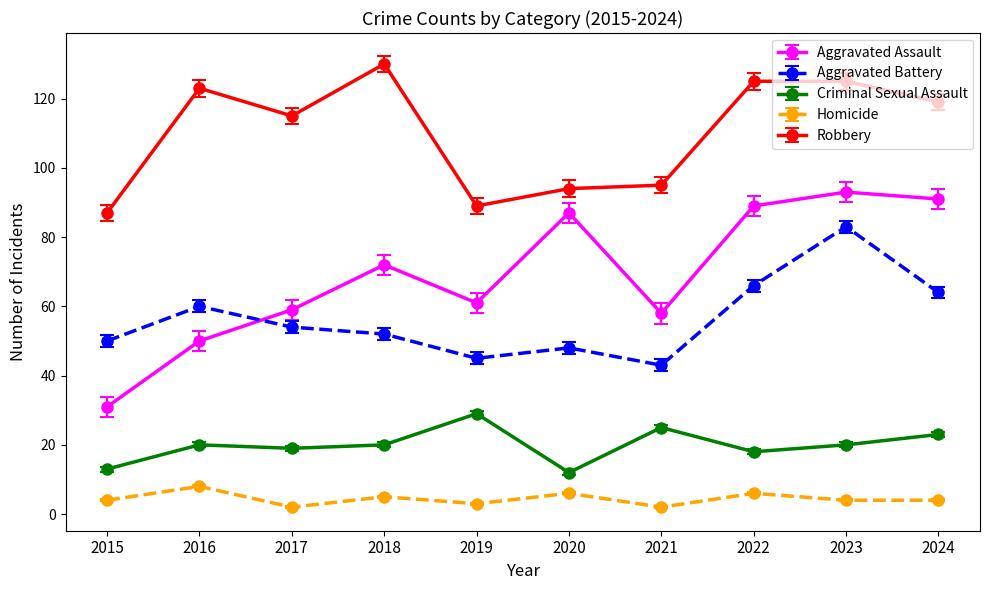

Rank the series at 2019 from lowest to highest value.

Homicide, Criminal Sexual Assault, Aggravated Battery, Aggravated Assault, Robbery